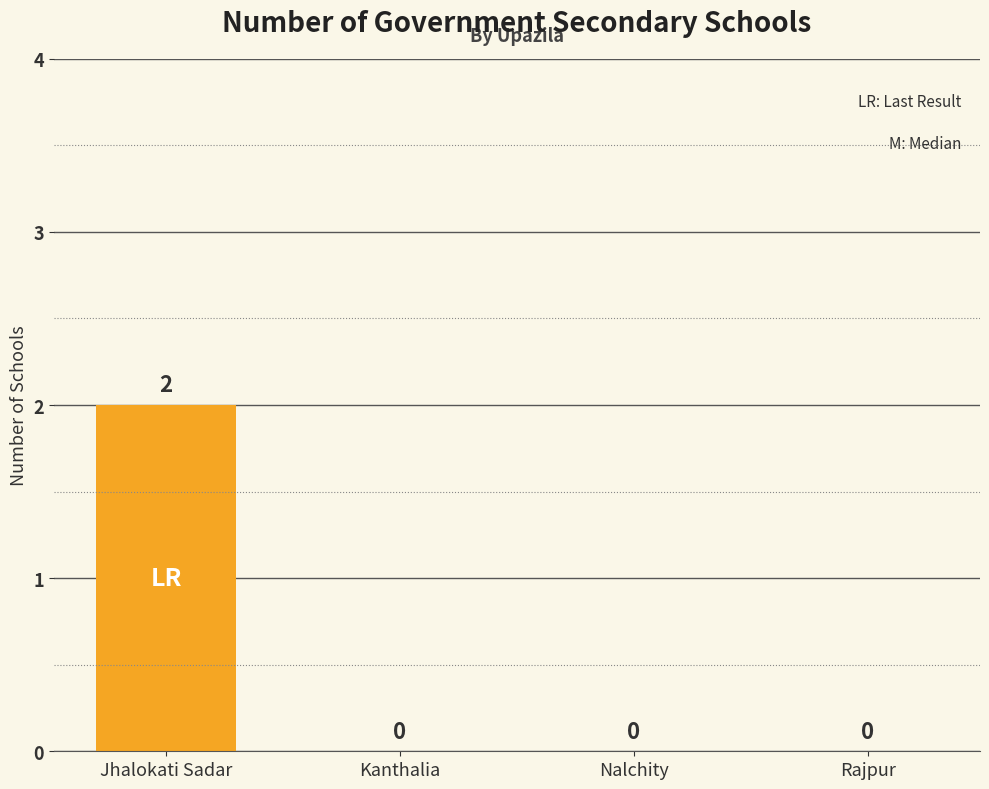

Are the bars horizontal?

No